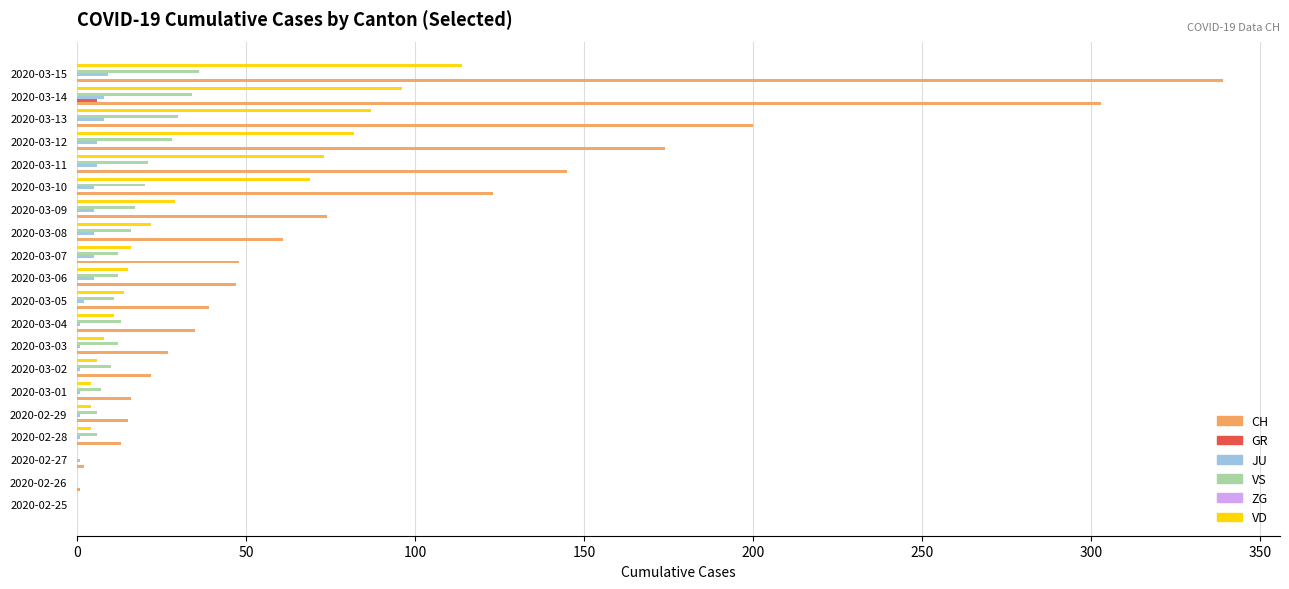

Where is VD nearest to the value 57?

2020-03-10